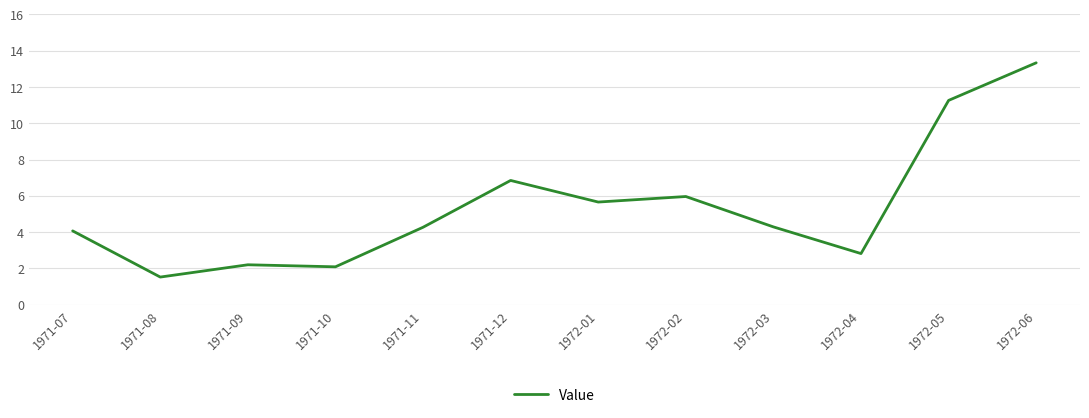

Reading right to left, list all the values displayed in this chart.

1972-06=13.3	1972-05=11.3	1972-04=2.8	1972-03=4.3	1972-02=6.0	1972-01=5.7	1971-12=6.8	1971-11=4.3	1971-10=2.1	1971-09=2.2	1971-08=1.5	1971-07=4.1